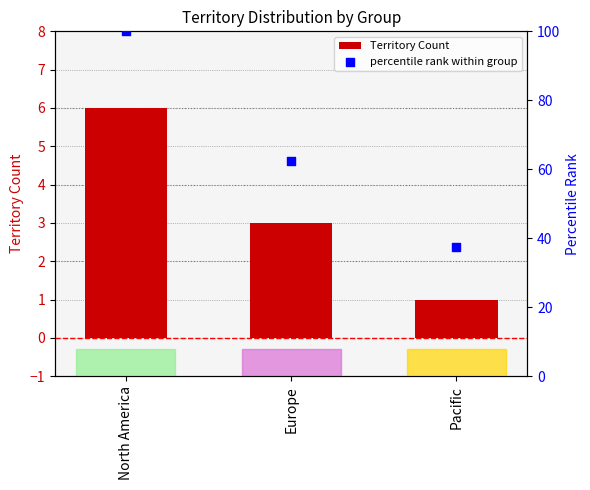

What is the total value across all series at Pacific?

38.5